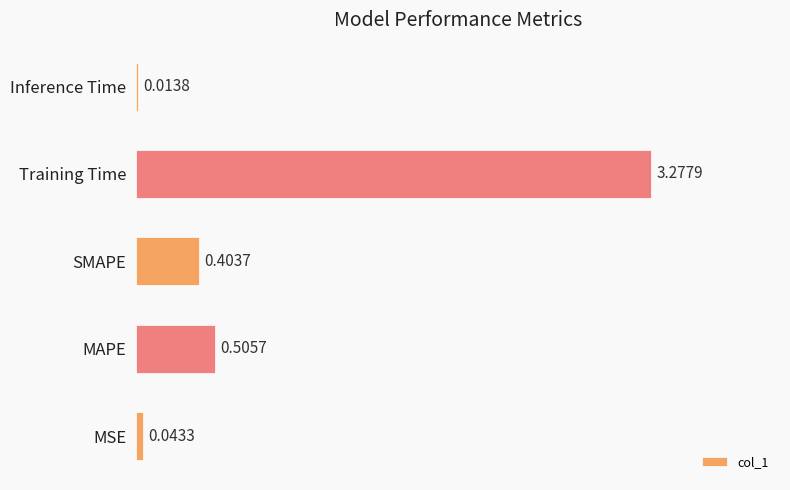

Which label corresponds to the smallest value in the chart?

Inference Time